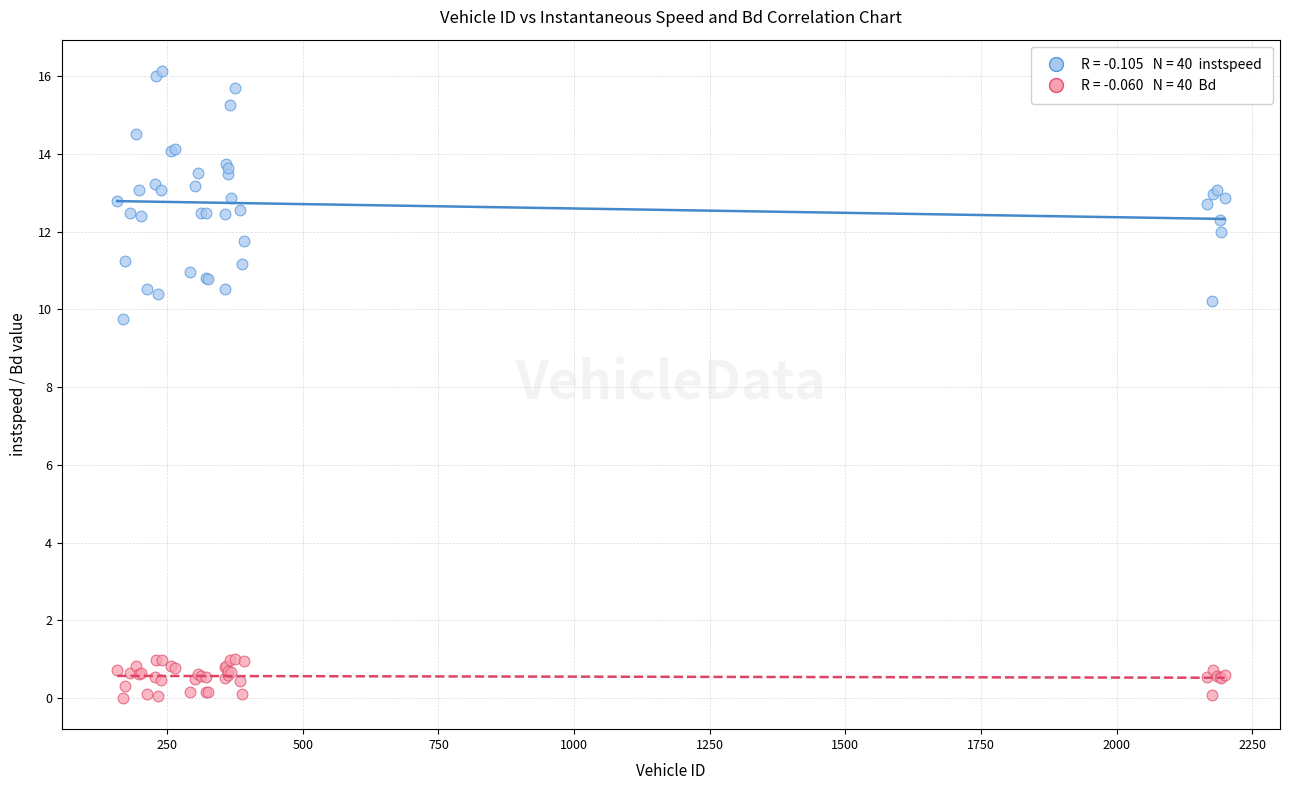

Across all series, what Y value is closest to 8?

9.7